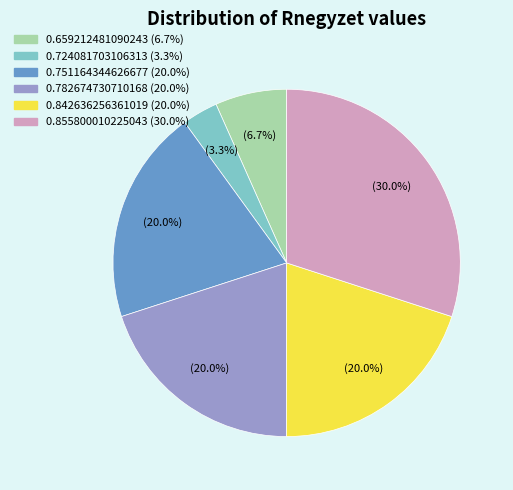

True or false: 0.855800010225043 accounts for 30% of the total.

True